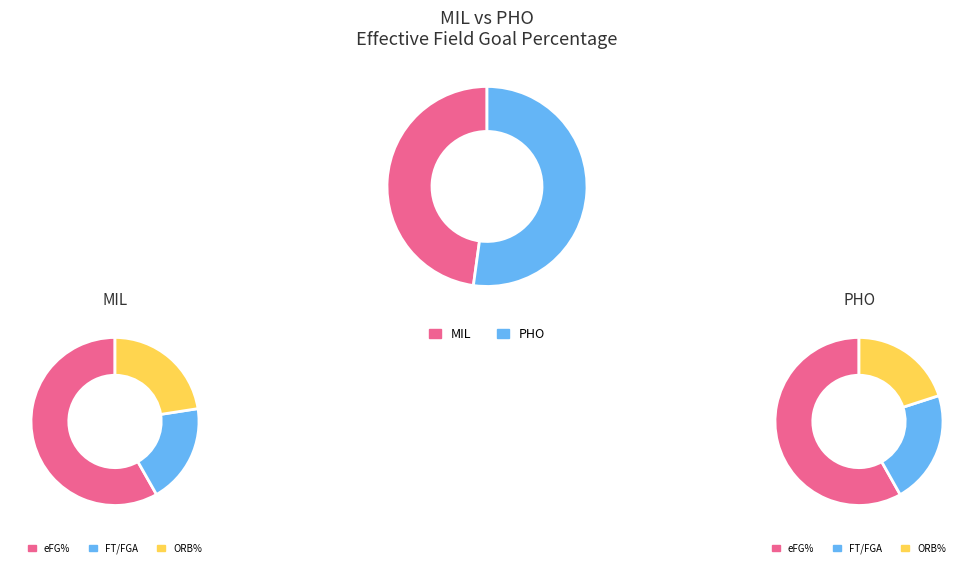

Which slice is the smallest?

MIL